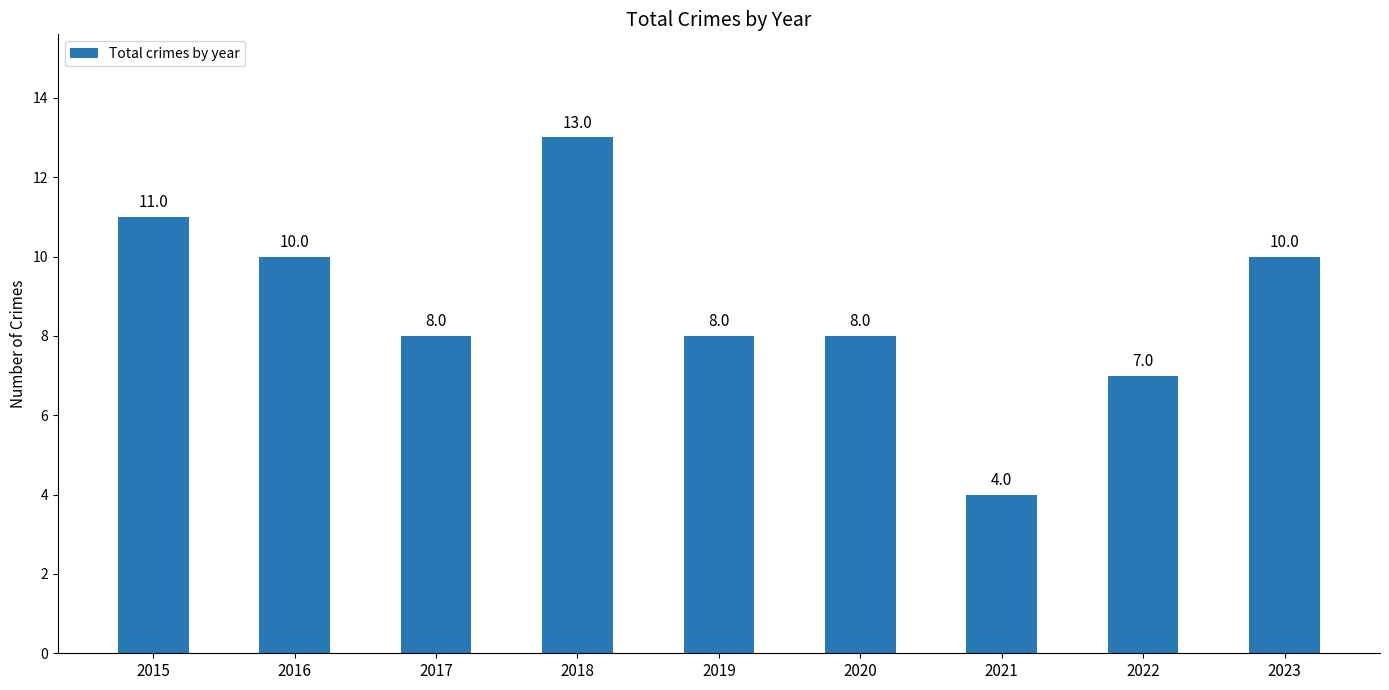

The chart shows a value of 10 at 2023. True or false?

True